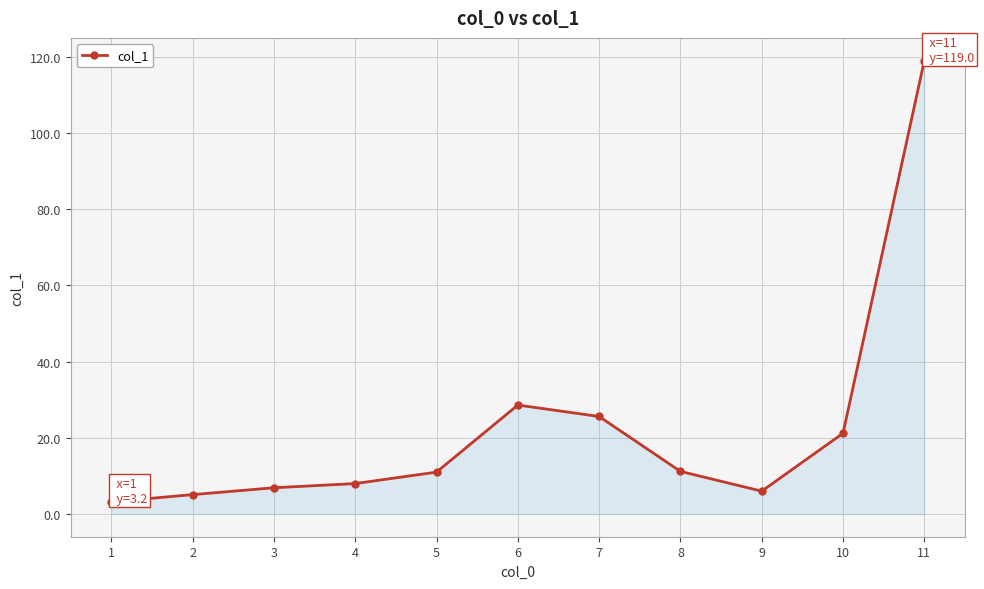

What value does the data have at 1?

3.2